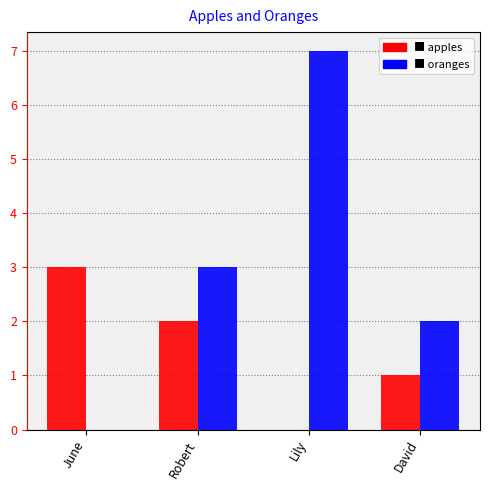

What is the maximum value shown in the chart?

7